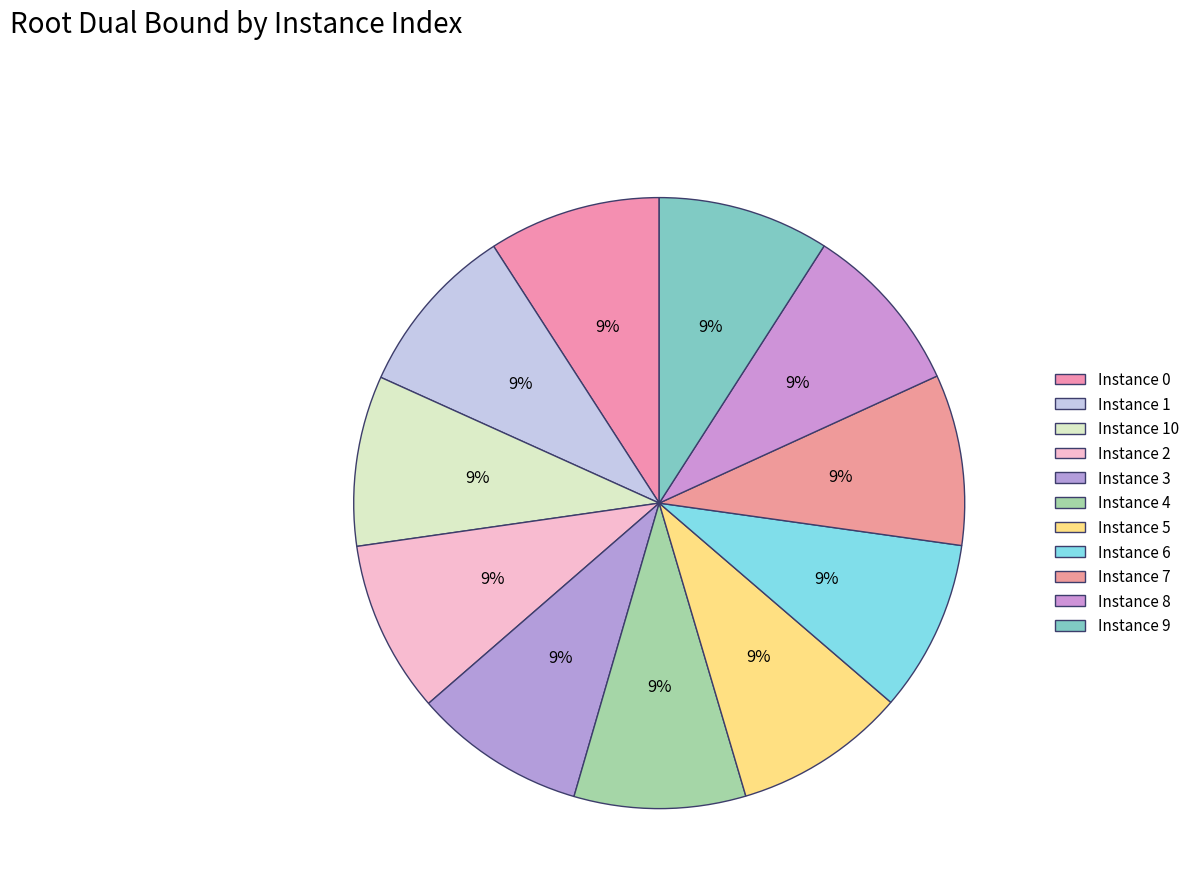

Count the number of slices in the pie.

11